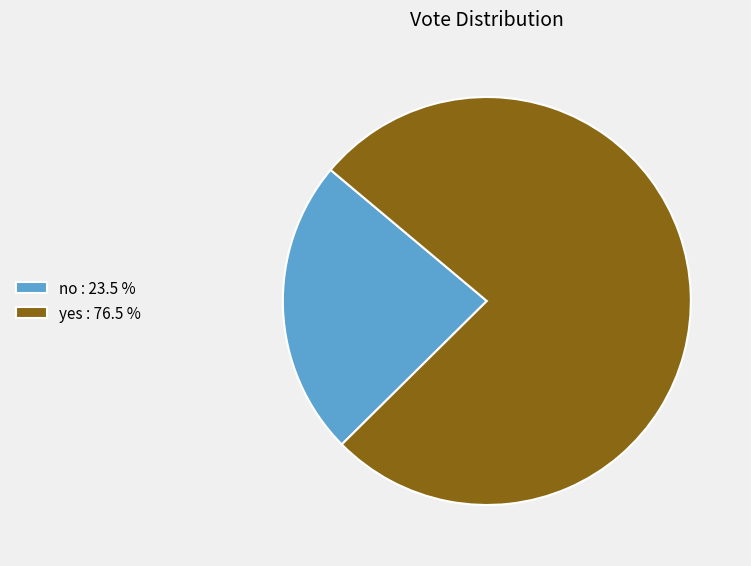

The no slice represents 24% of the pie. True or false?

True